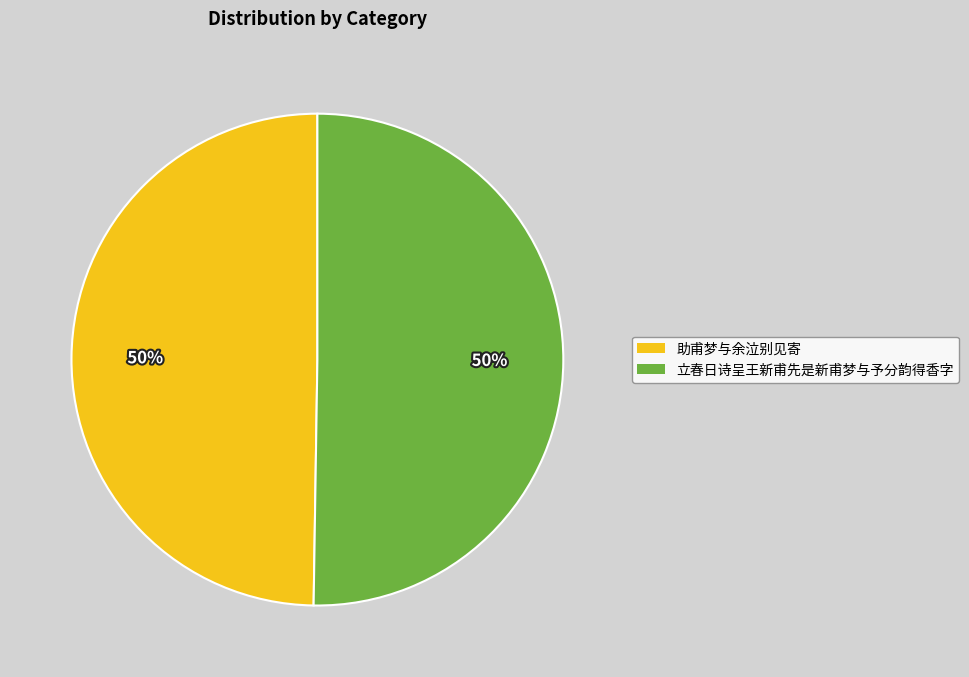

Approximately how many times larger is the value at 助甫梦与余泣别见寄 compared to 立春日诗呈王新甫先是新甫梦与予分韵得香字?

1.0